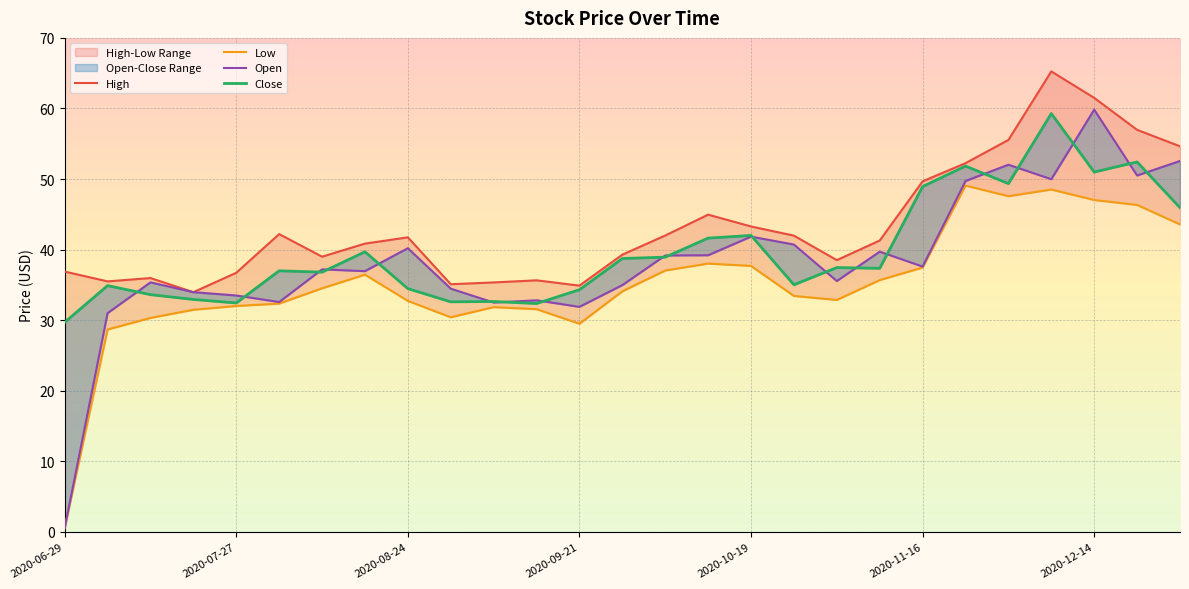

Is it true that Close equals 41.6 at 15?

True